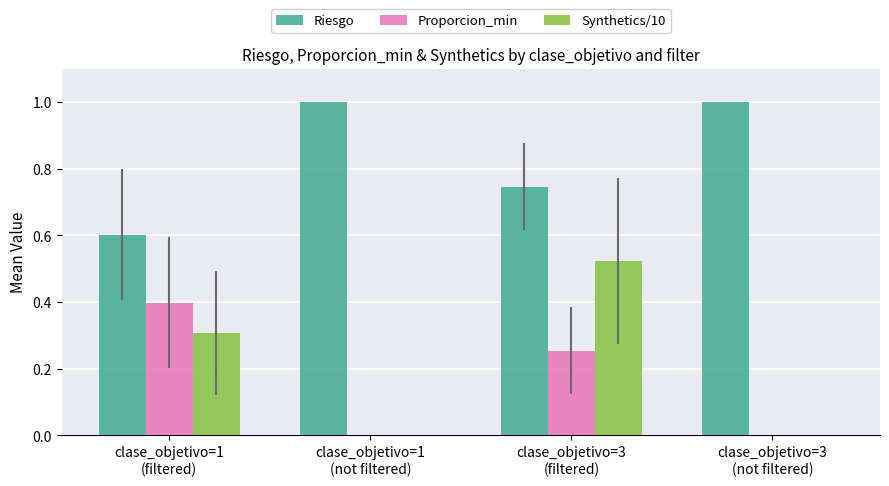

Which series has the largest total across all categories?

Riesgo